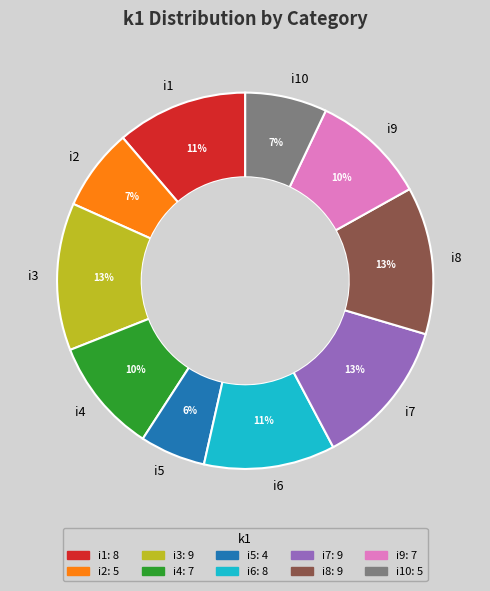

How many slices are in this pie chart?

10